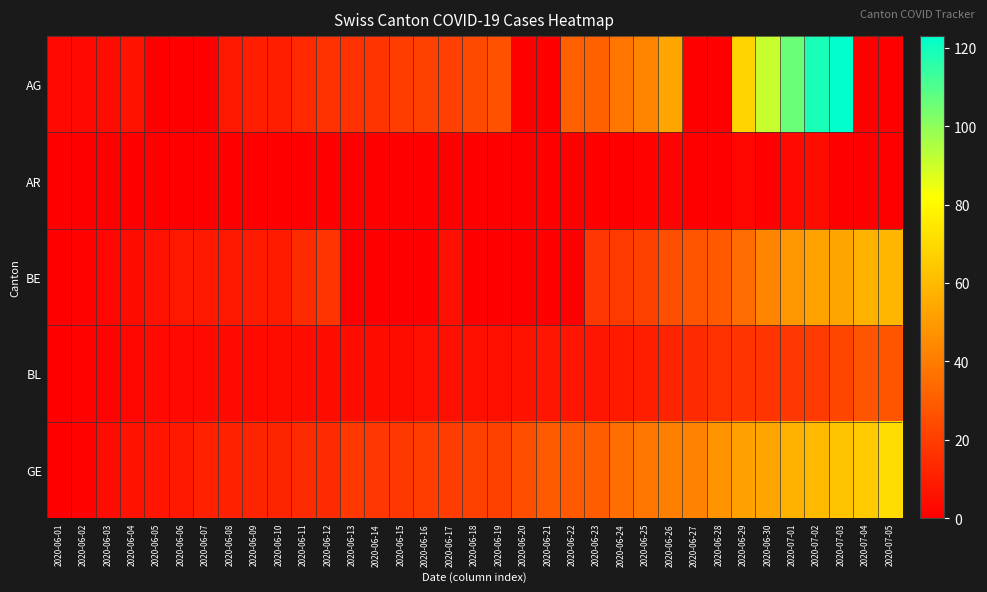

At 2020-06-30, list the series in order from smallest to largest.

AR, BL, BE, GE, AG